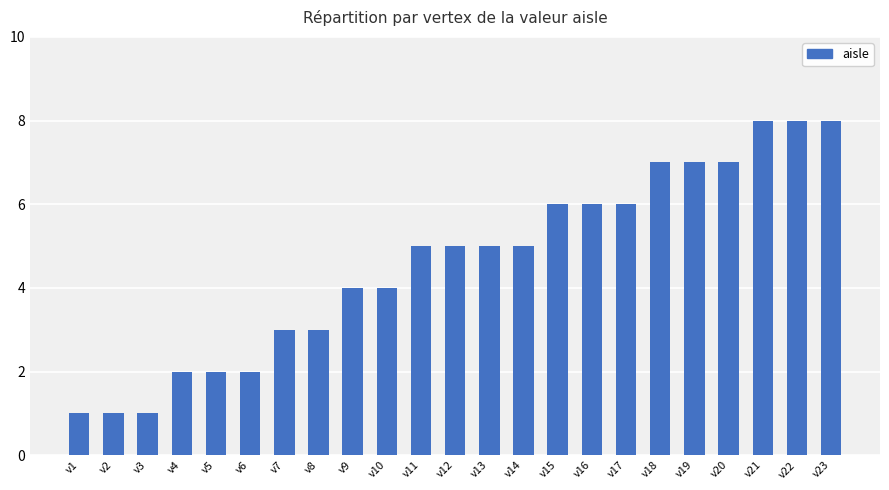

What is the change in value from v12 to v20?

+2